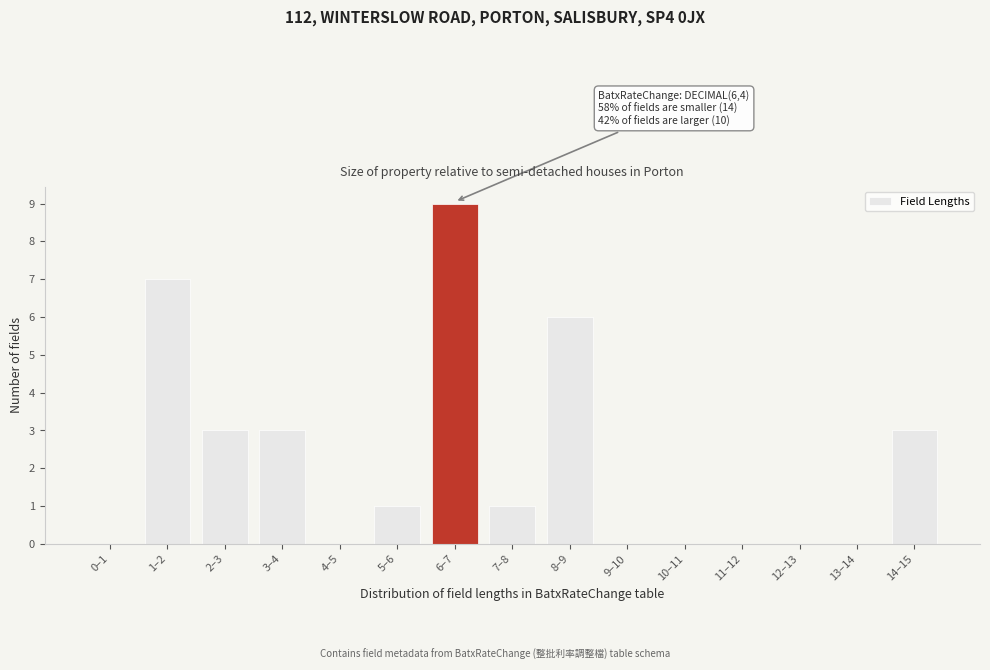

Reading right to left, list all the values displayed in this chart.

14–15=3	13–14=0	12–13=0	11–12=0	10–11=0	9–10=0	8–9=6	7–8=1	6–7=9	5–6=1	4–5=0	3–4=3	2–3=3	1–2=7	0–1=0